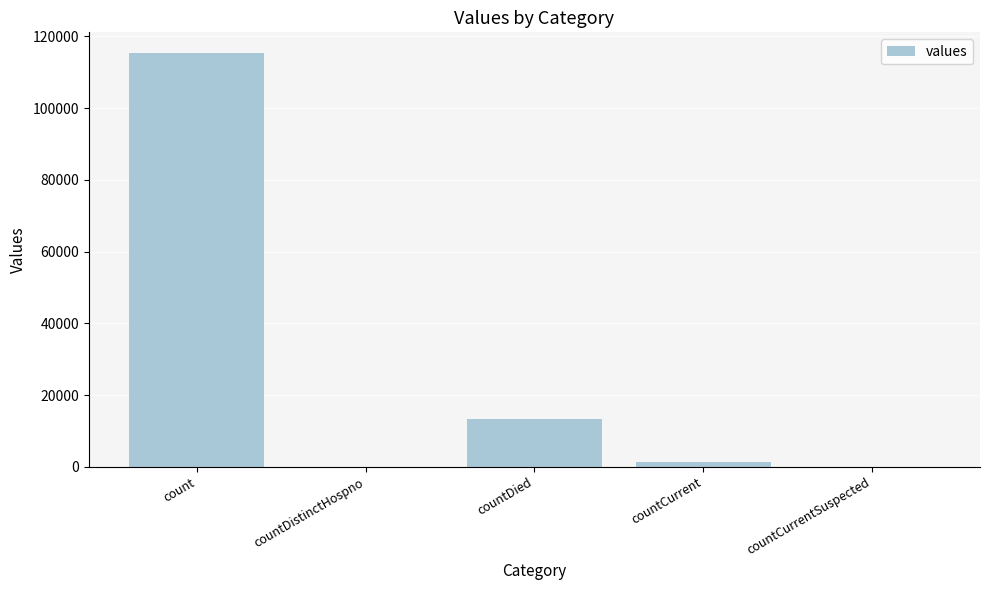

What is the greatest value displayed?

115379